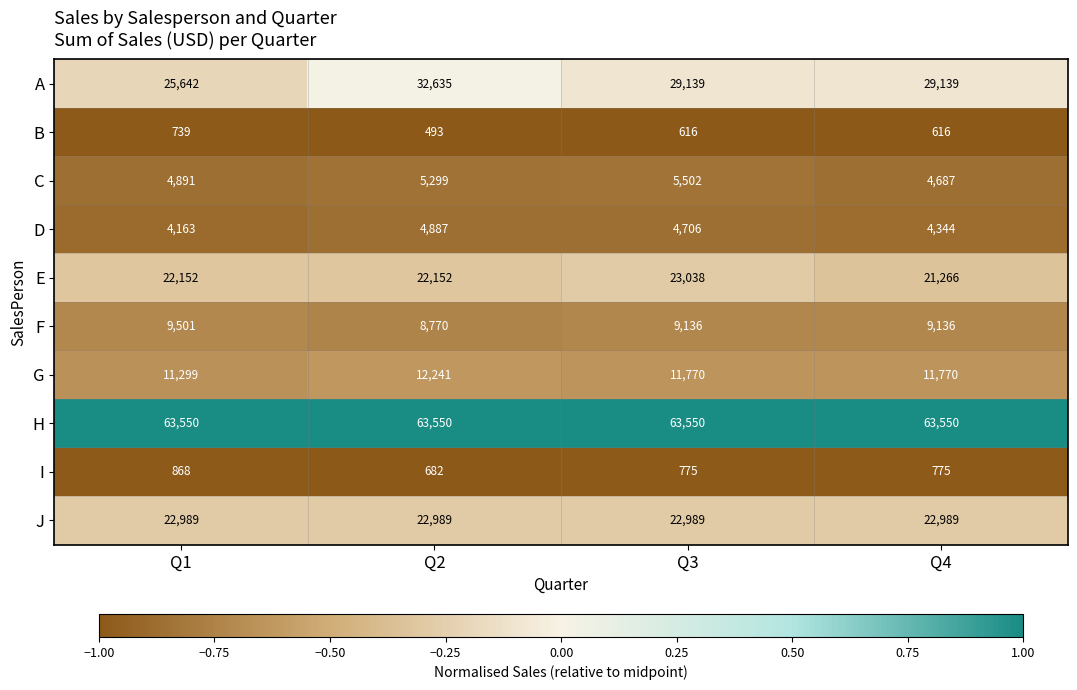

Is it true that A equals 6526 at Q3?

False